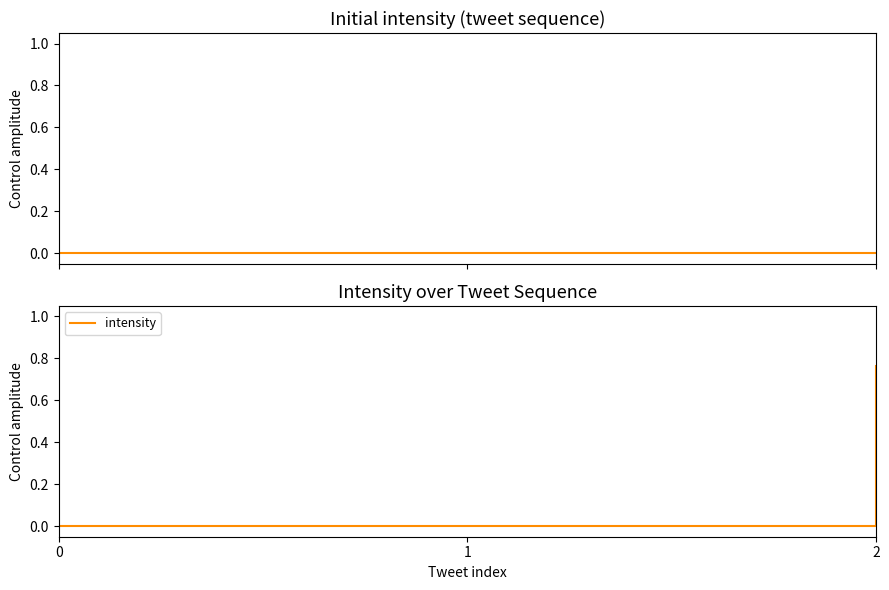

Rank the categories by value from highest to lowest.

2, 0, 1